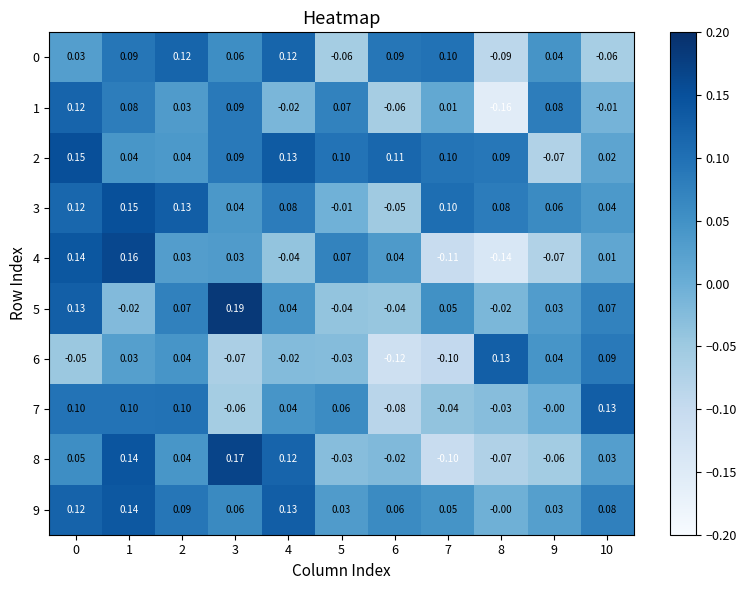

Is the value of 7 at 9 greater than the value of 8 at 1?

No